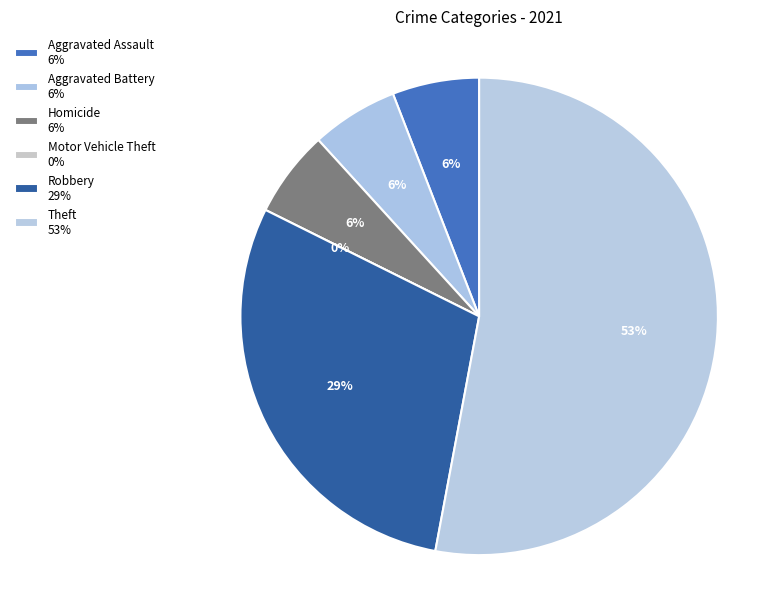

To the nearest percent, what is the difference between the largest and smallest slice percentages?

53%